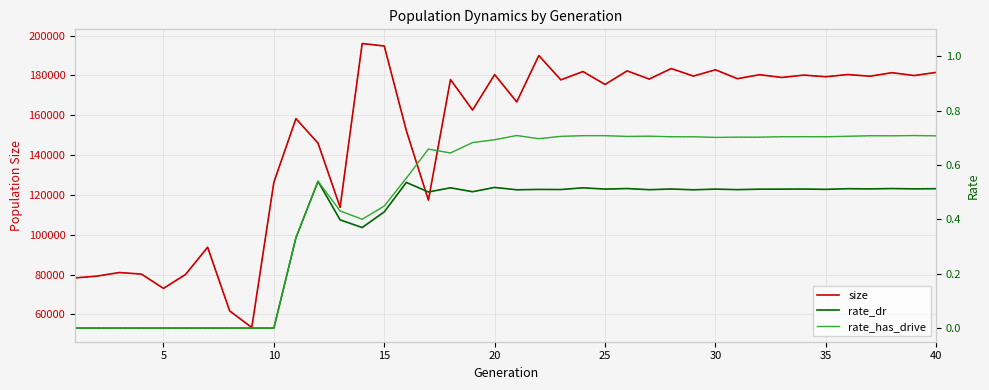

Is it true that size equals 41459.0 at 10?

False